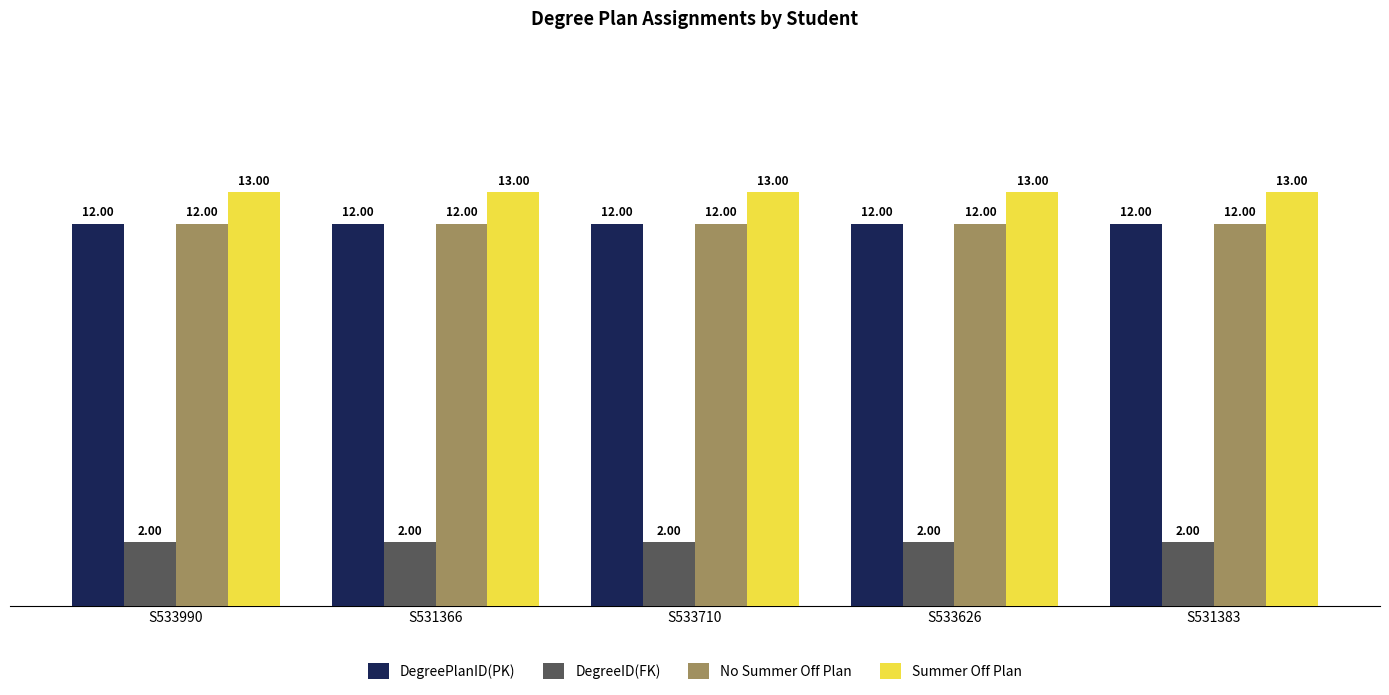

Reading left to right, extract all data points from this chart.

DegreePlanID(PK): 12	12	12	12	12
DegreeID(FK): 2	2	2	2	2
No Summer Off Plan: 12	12	12	12	12
Summer Off Plan: 13	13	13	13	13